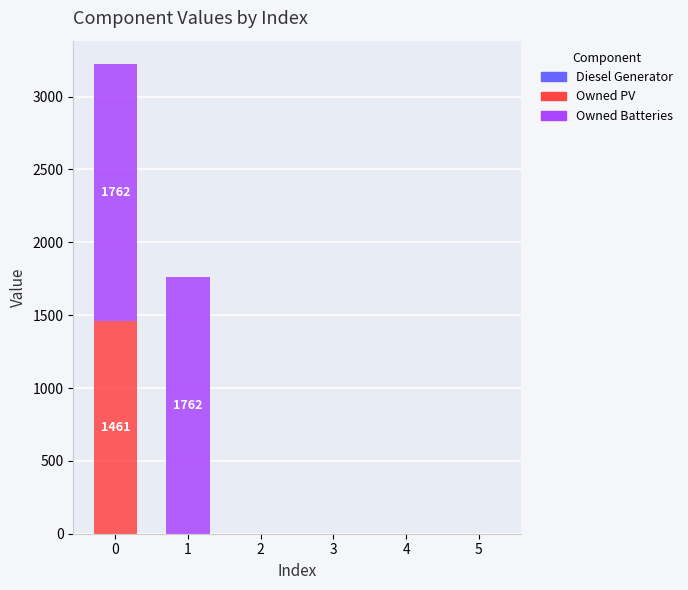

The value of Owned PV at 1 is 731. True or false?

False